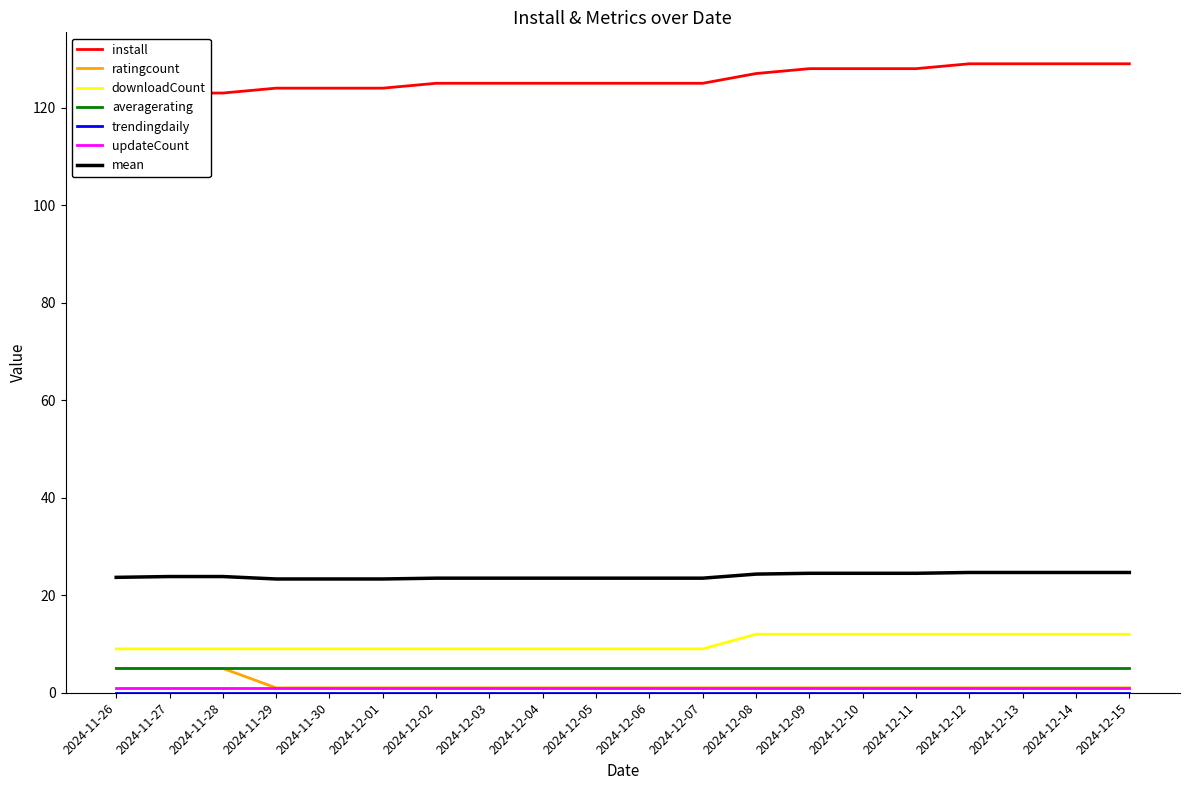

Which series has the largest total across all categories?

install